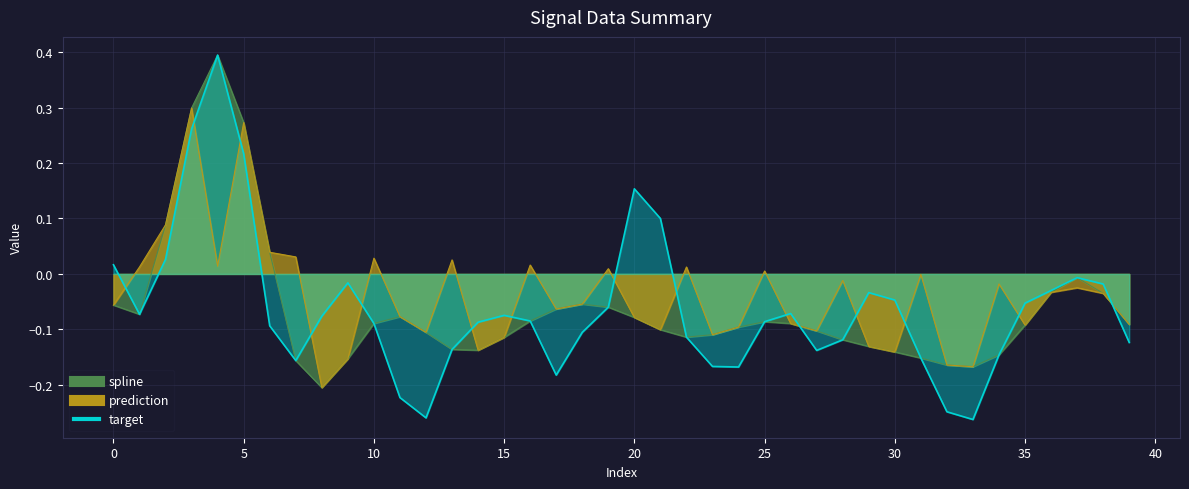

What is the average value of the target series?

-0.1